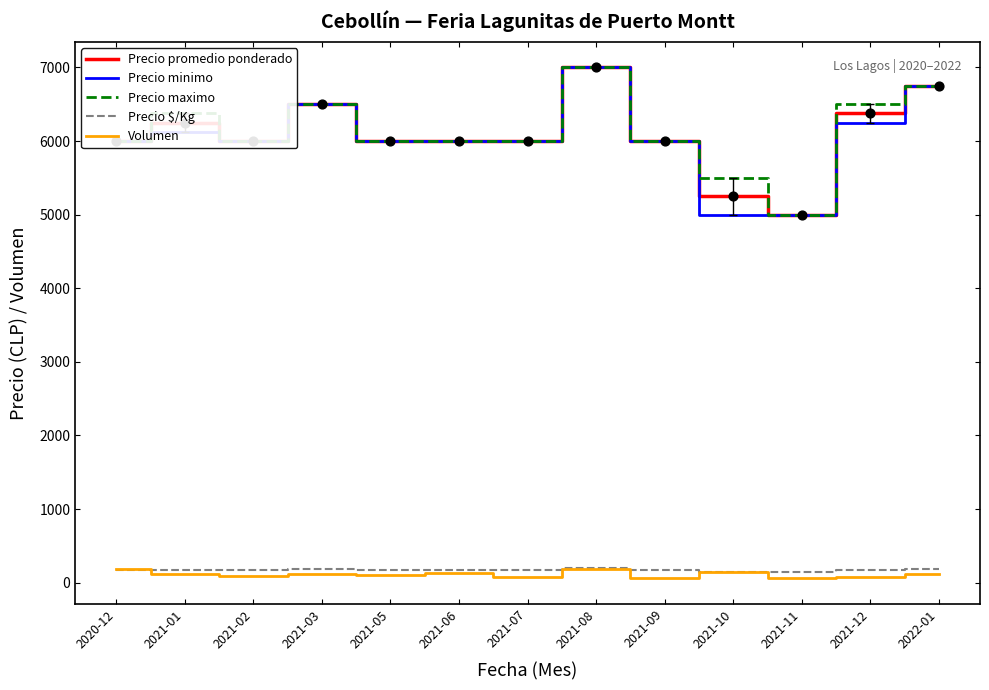

What are all the series names shown in the legend?

Precio promedio ponderado, Precio minimo, Precio maximo, Precio $/Kg, Volumen